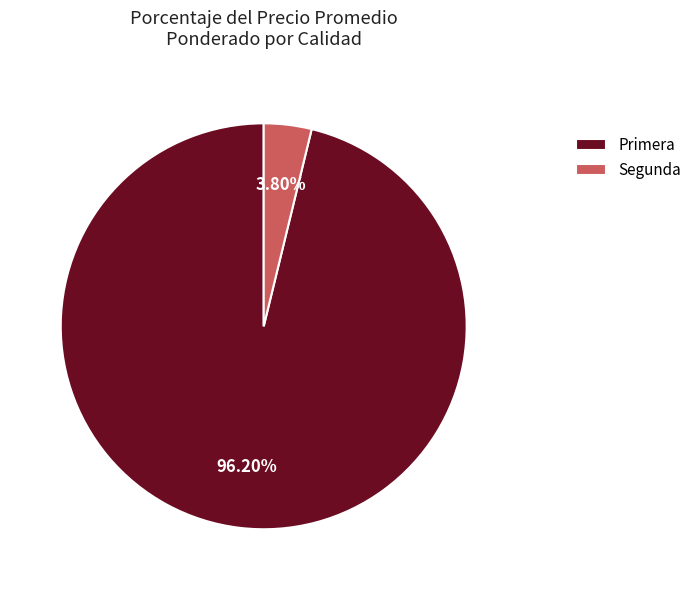

Between Primera and Segunda, which is larger?

Primera